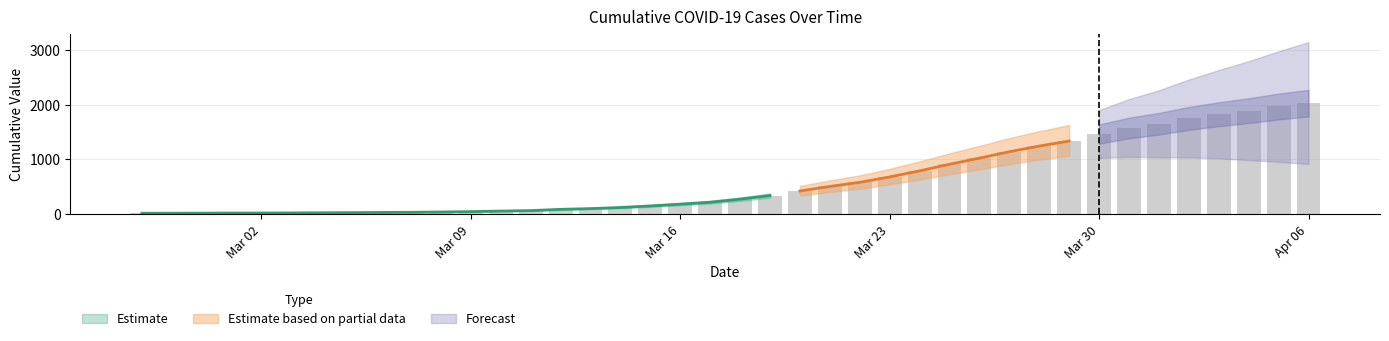

How many data points are less than 271?

20